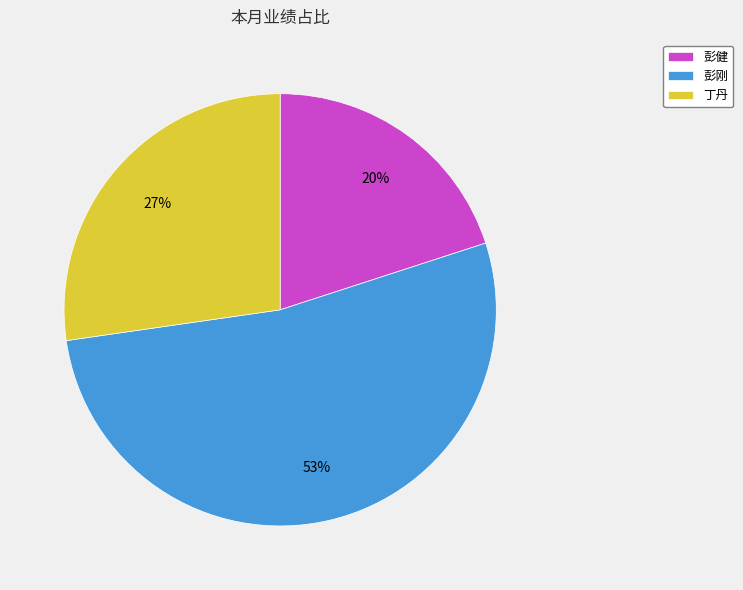

Is the sum of 丁丹 and 彭健 greater than half?

No